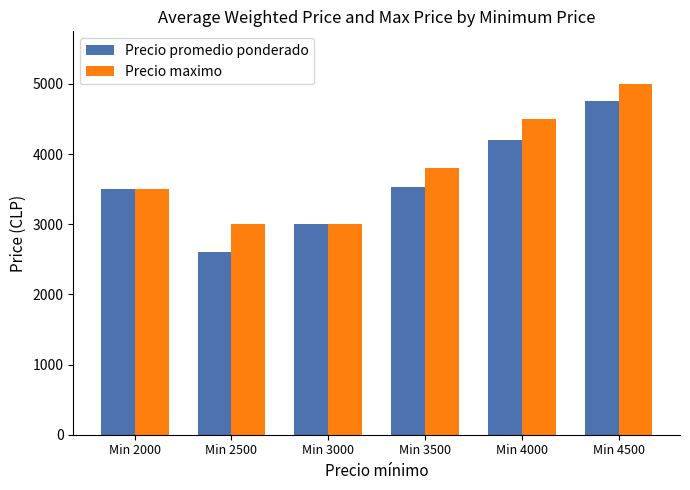

Does the chart contain any negative values?

No